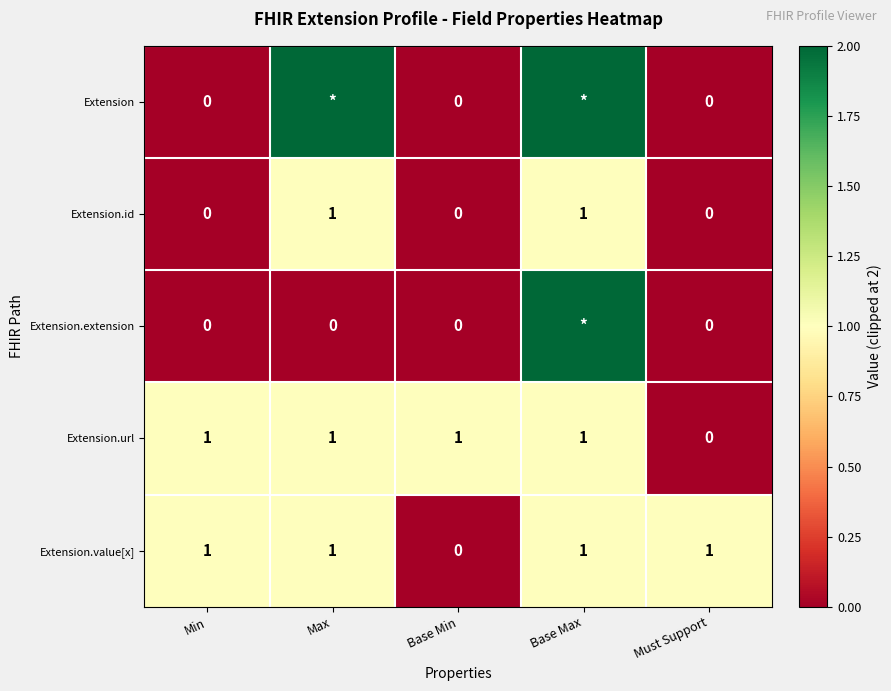

Where is Extension.value[x] nearest to the value 0?

Base Min